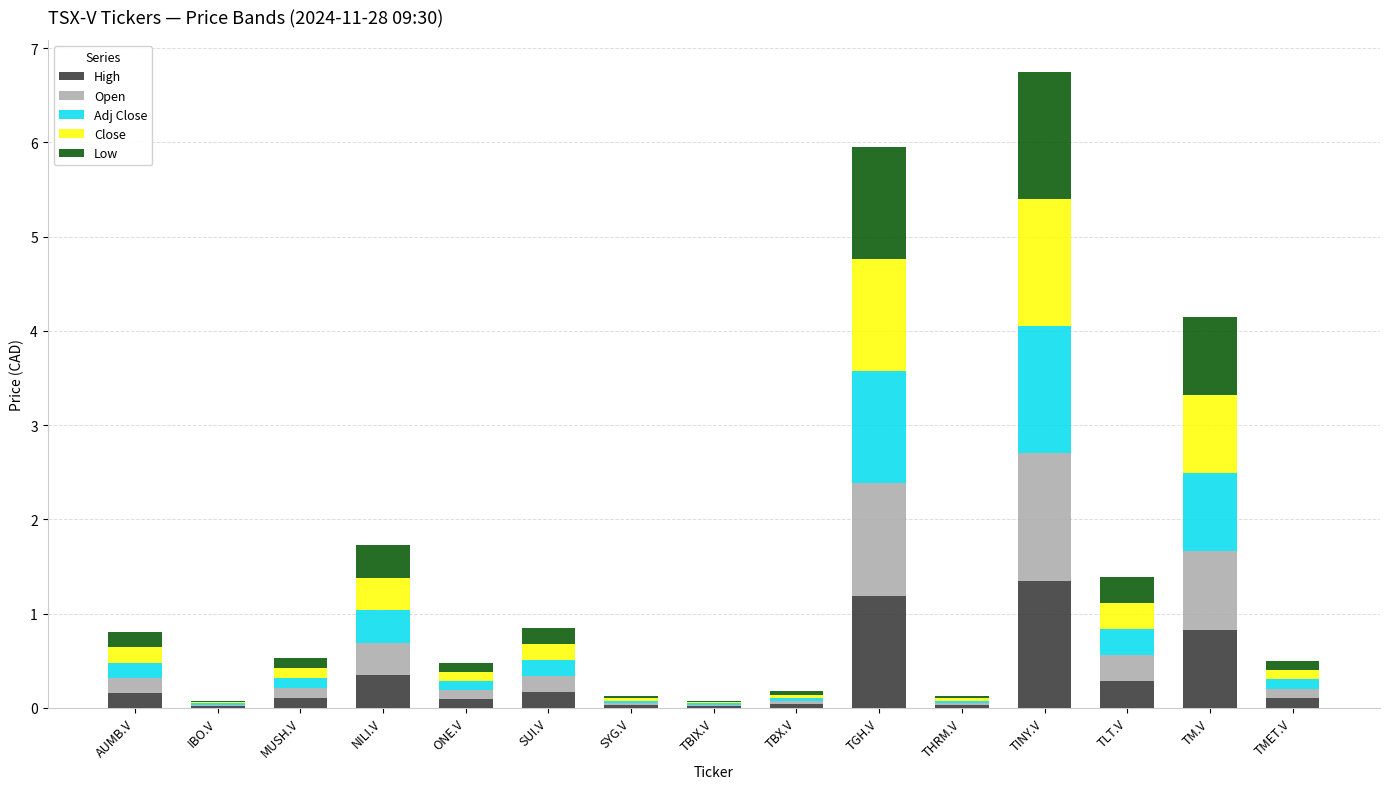

What is the sum of all High values?

4.7